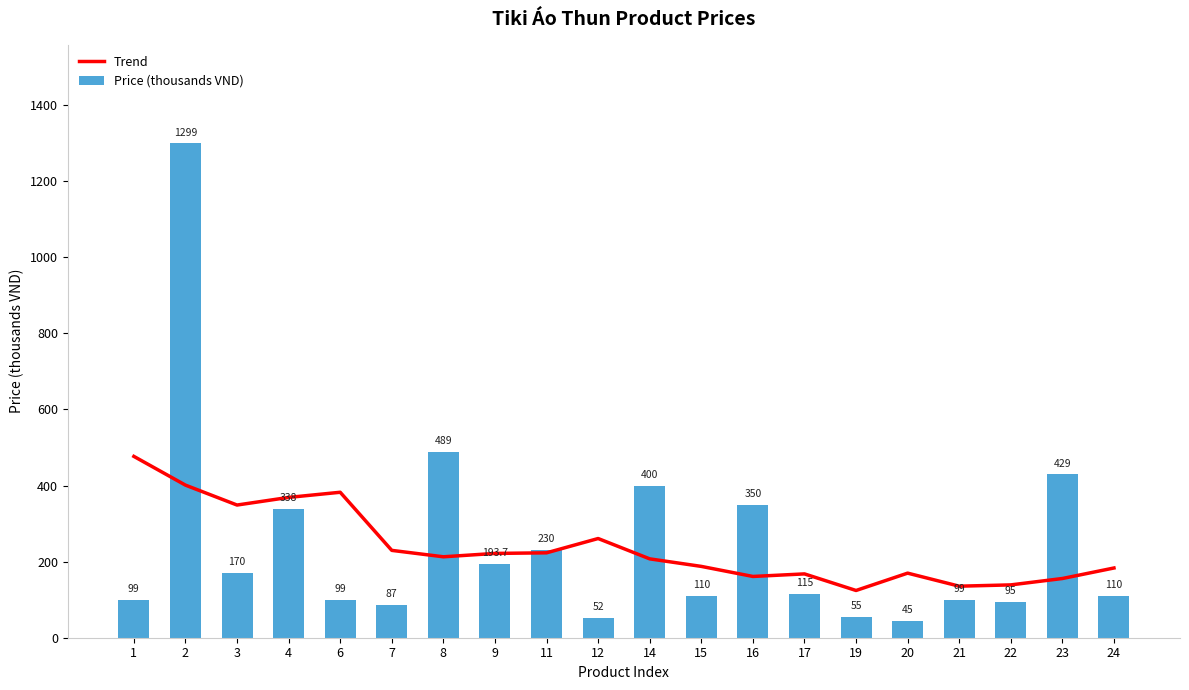

Which series has the largest total across all categories?

Price (thousands VND)